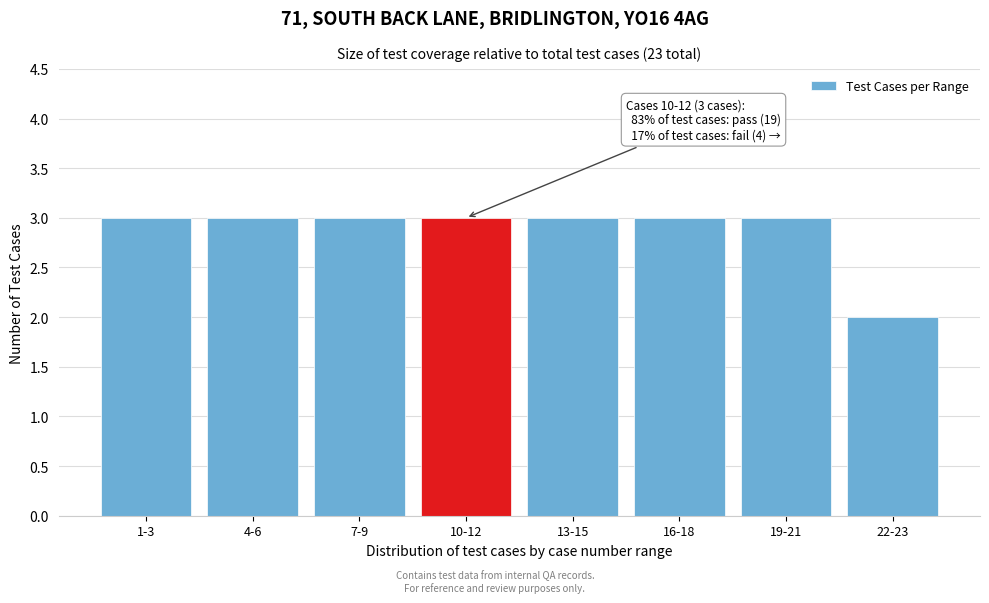

Reading left to right, list all the values displayed in this chart.

3	3	3	3	3	3	3	2